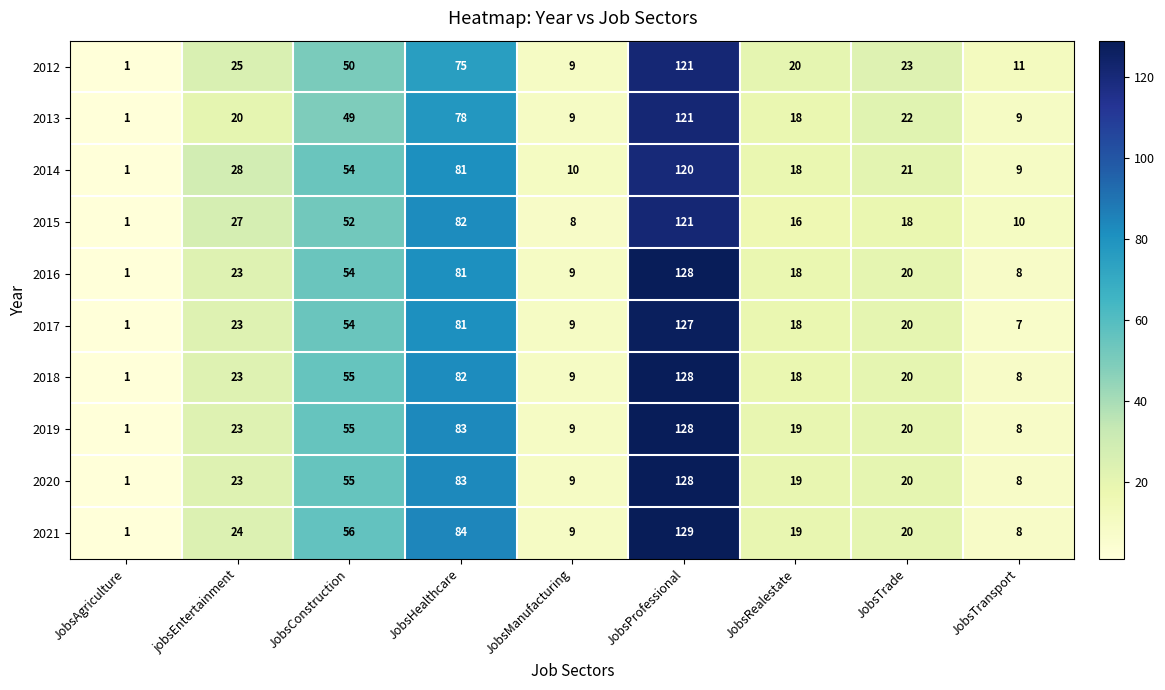

Count the number of categories in the chart.

9